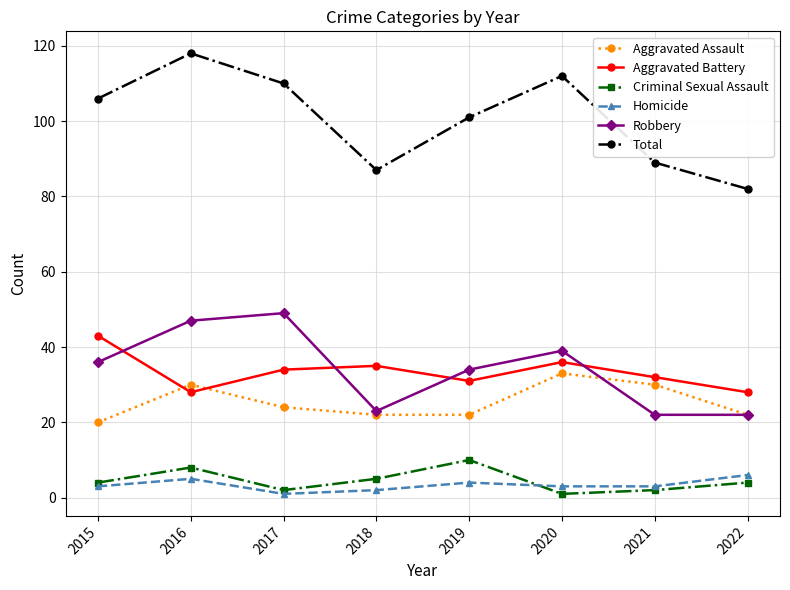

How many values in the Total series are below 106?

4